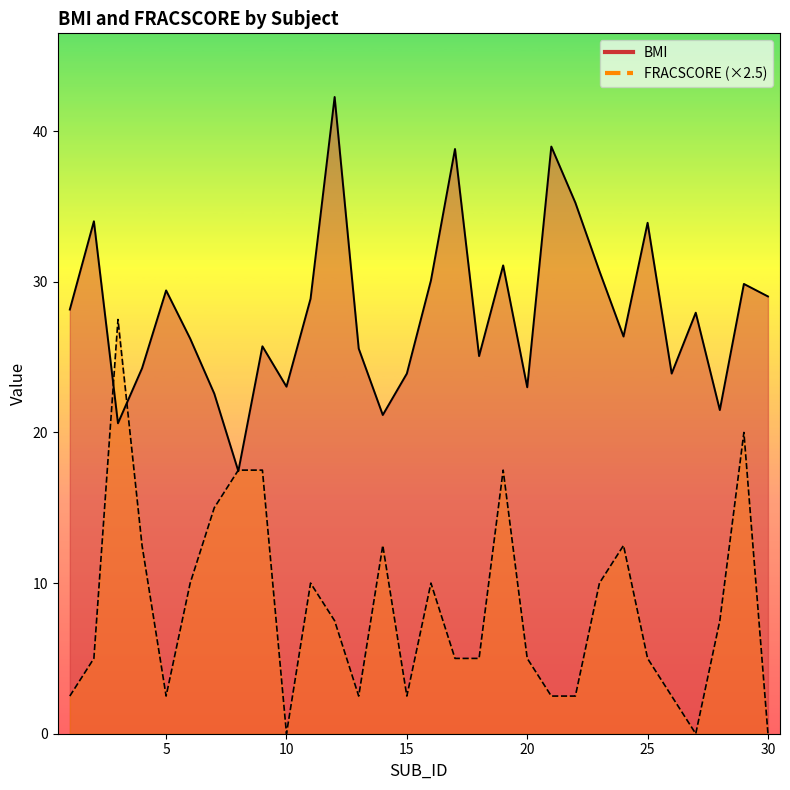

The BMI series shows 20.6 at 3. True or false?

True